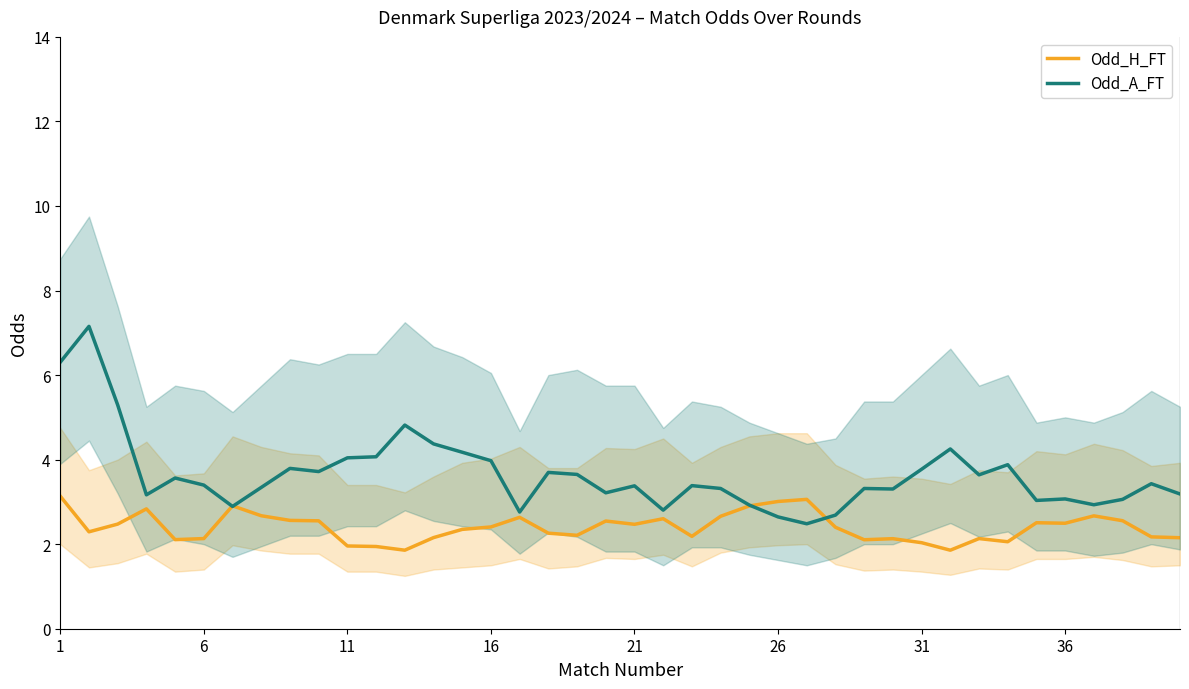

What is the lowest value of the Odd_H_FT series?

1.9